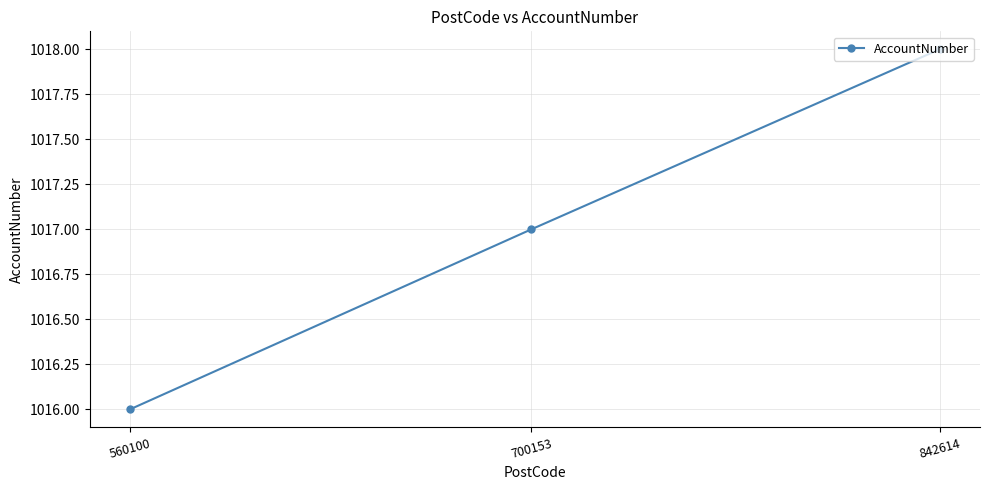

What is the minimum value shown in the chart?

1016